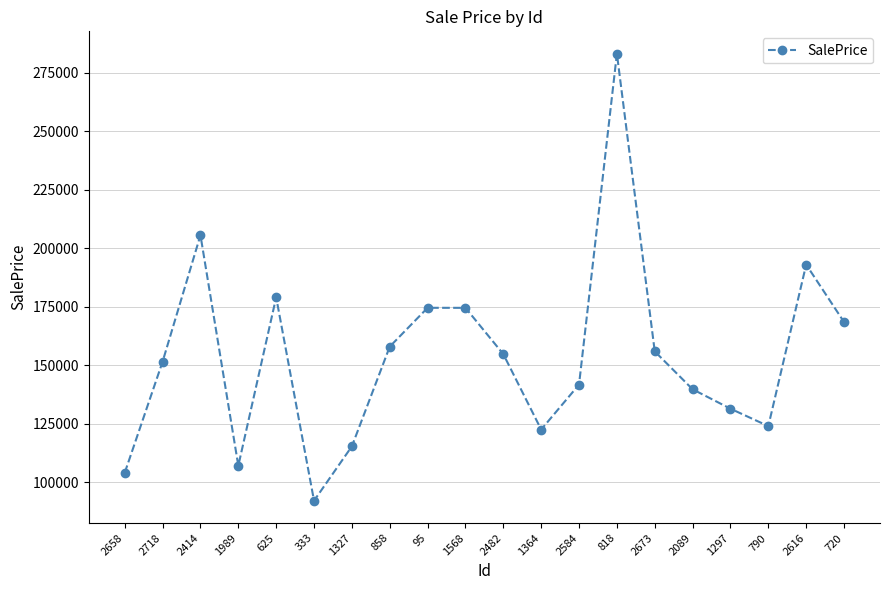

What is the difference between the maximum and second lowest values?

179183.6